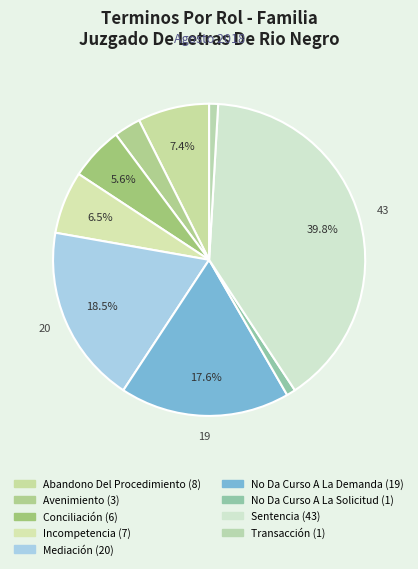

How many slices are in this pie chart?

9